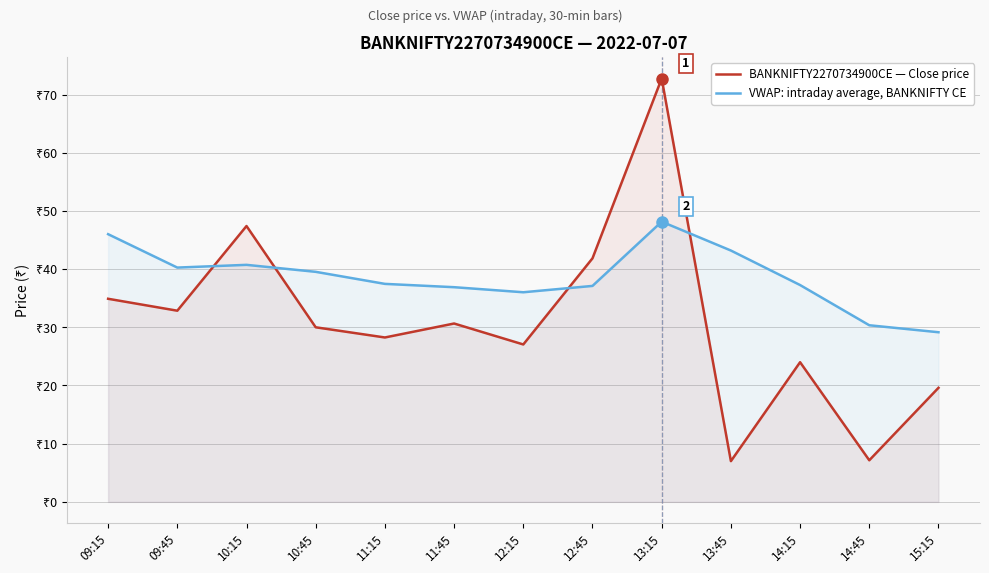

What is the label of the 4th point from the left?

10:45